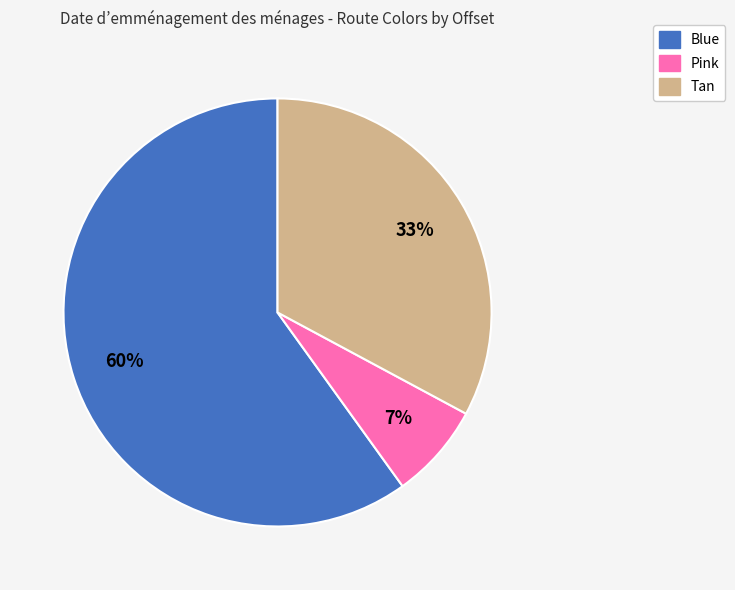

What percentage is the Tan slice, to the nearest percent?

33%